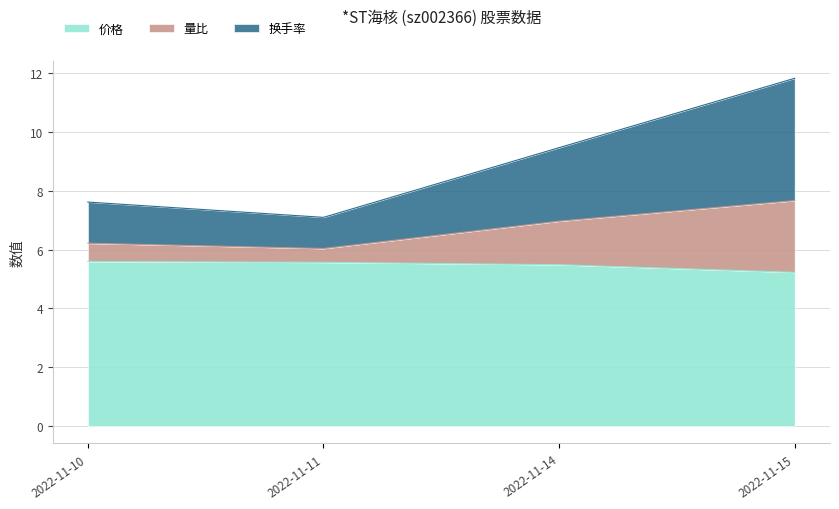

What are all the series names shown in the legend?

价格, 量比, 换手率